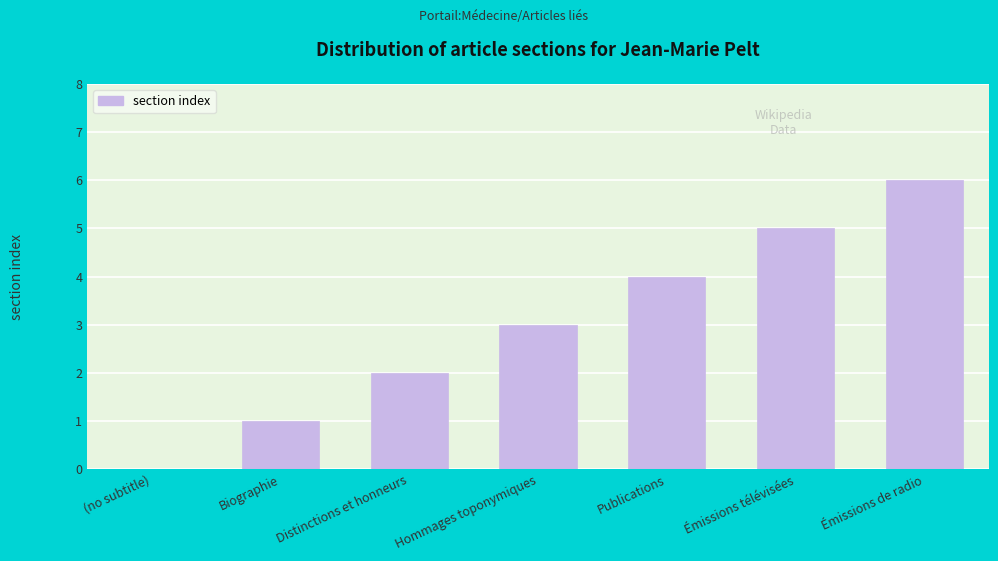

Which label corresponds to the largest value in the chart?

Émissions de radio